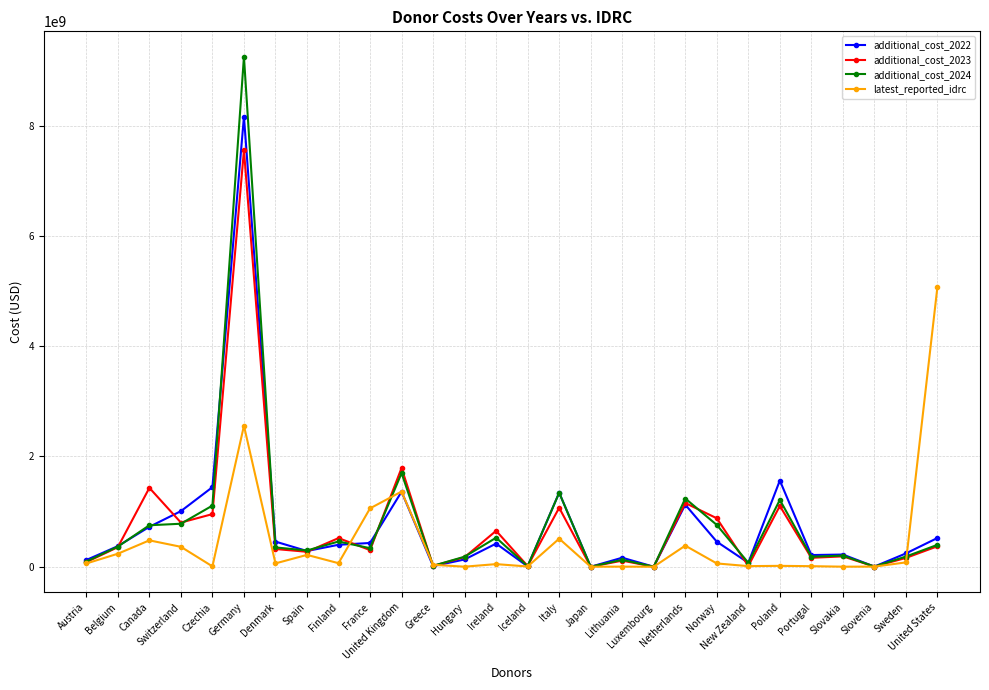

True or false: latest_reported_idrc has more than 2 points higher than both neighbors.

True